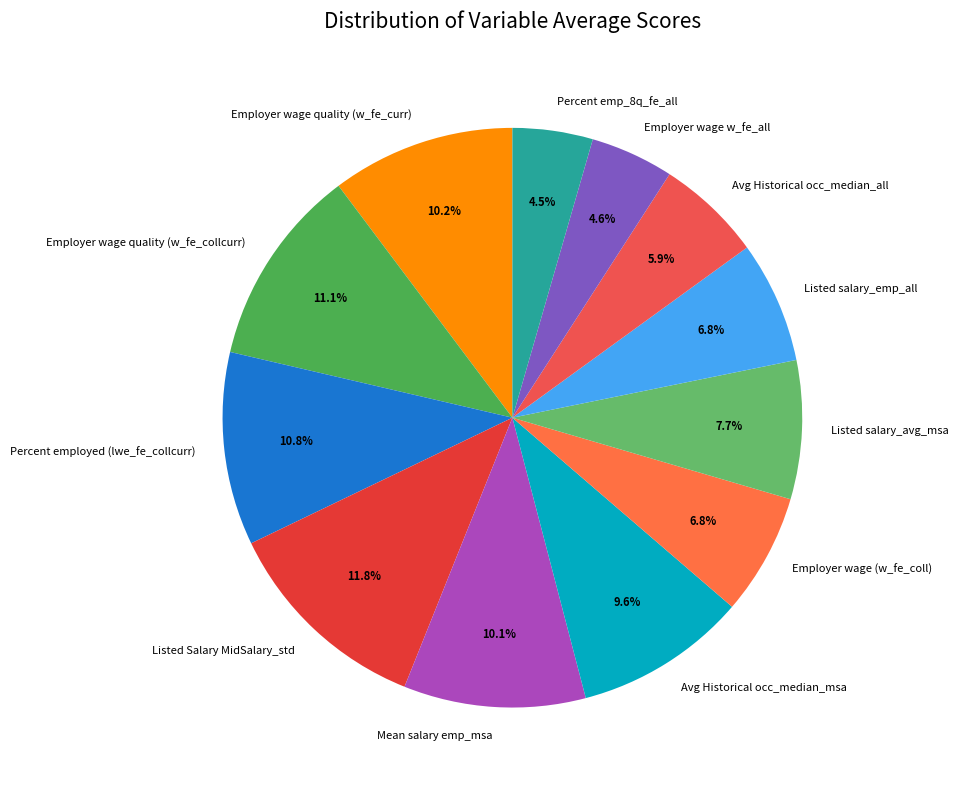

What percentage is NOT represented by Listed salary_emp_all?

93.2%